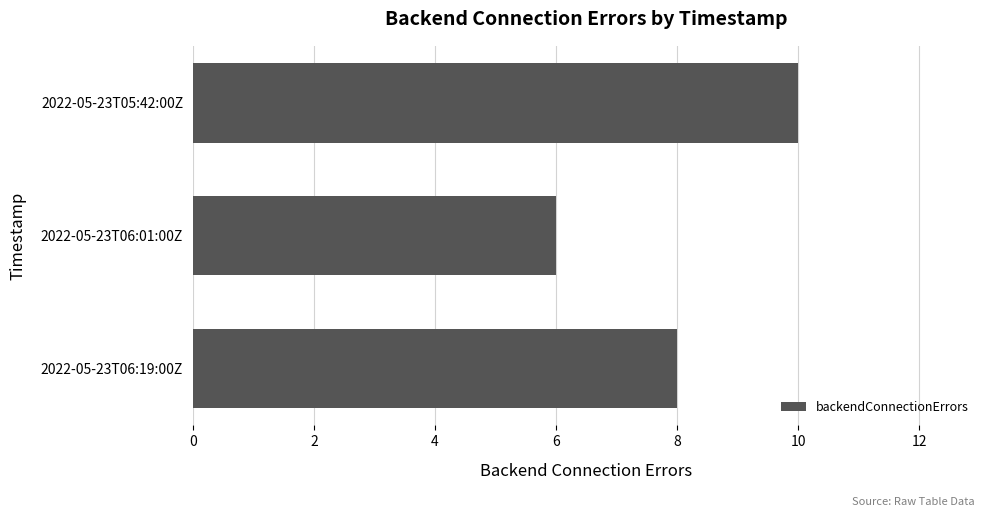

How many distinct data groups are displayed?

1